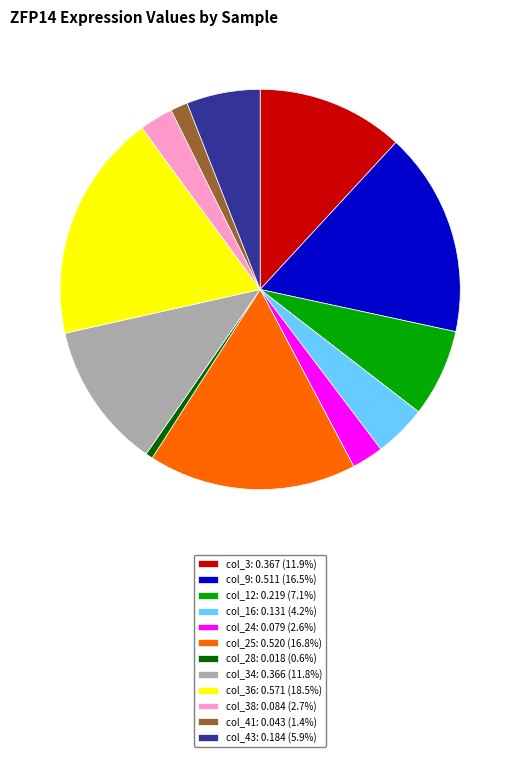

Is the sum of col_24: 0.079 (2.6%) and col_36: 0.571 (18.5%) greater than half?

No